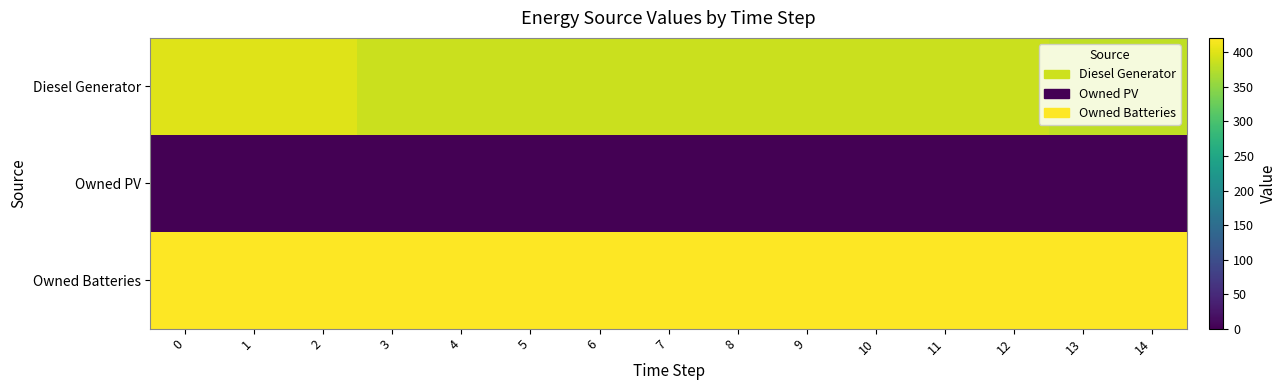

Which series changed the most between 7 and 14?

row_0